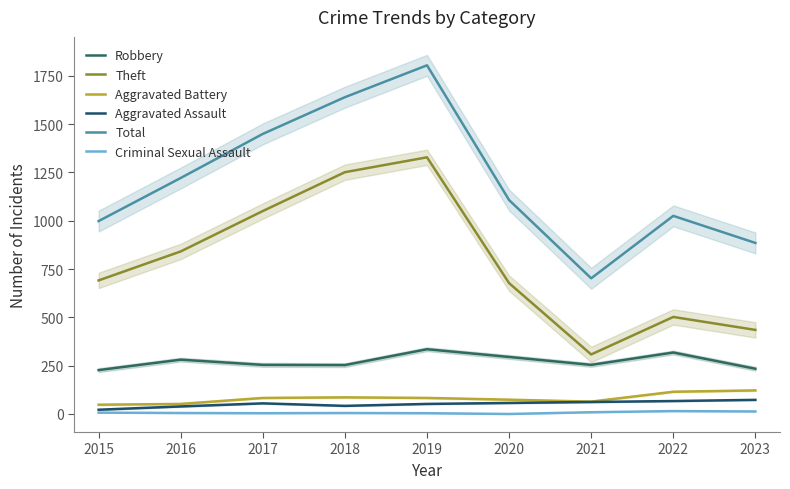

Is it true that Theft equals 104 at 2021?

False